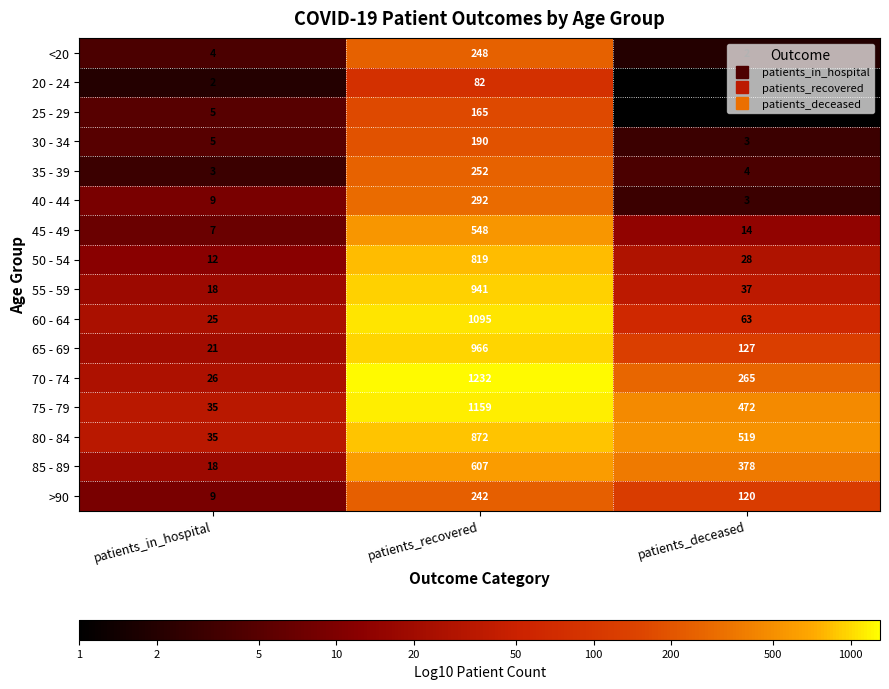

The value of 50 - 54 at patients_deceased is 17. True or false?

False